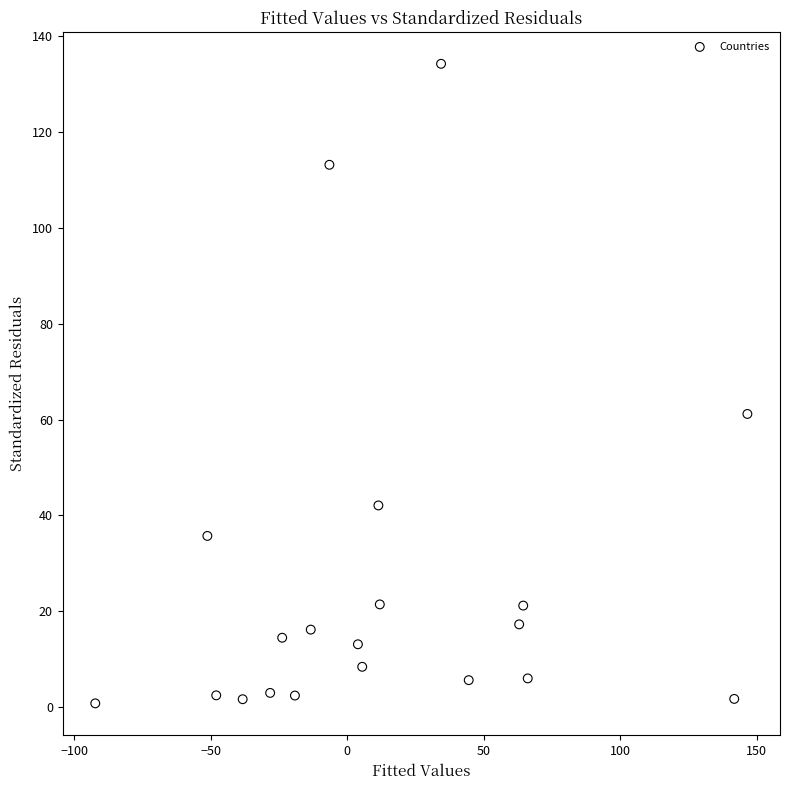

What is the range of Y values (max minus min)?

133.3